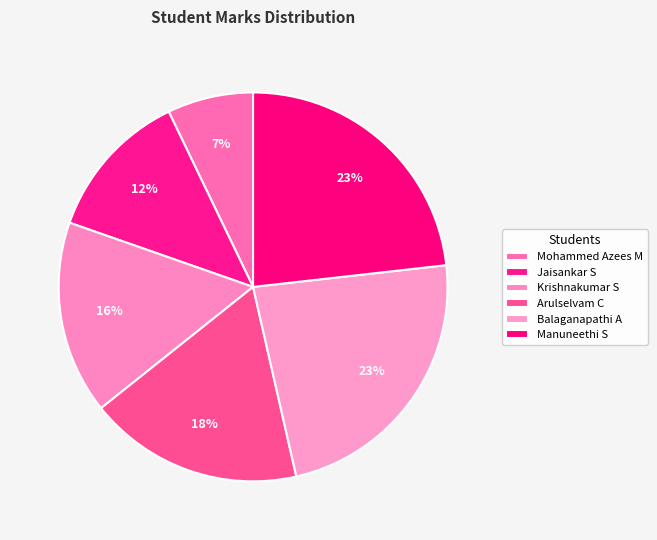

How many segments does this pie chart have?

6